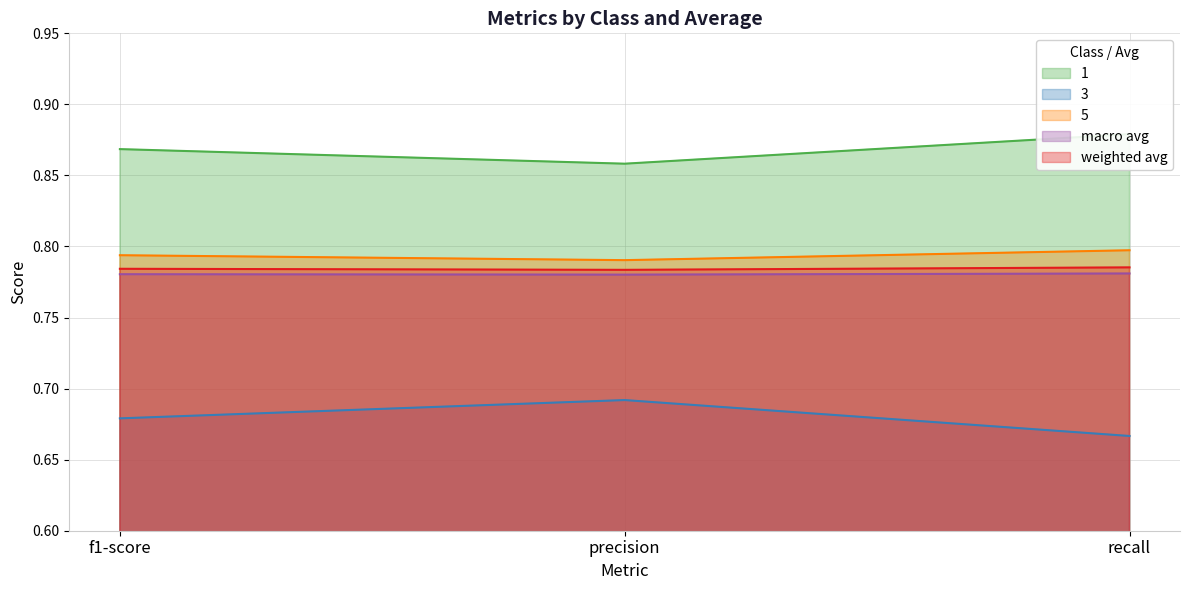

What is the approximate value of 3 at f1-score?

0.7